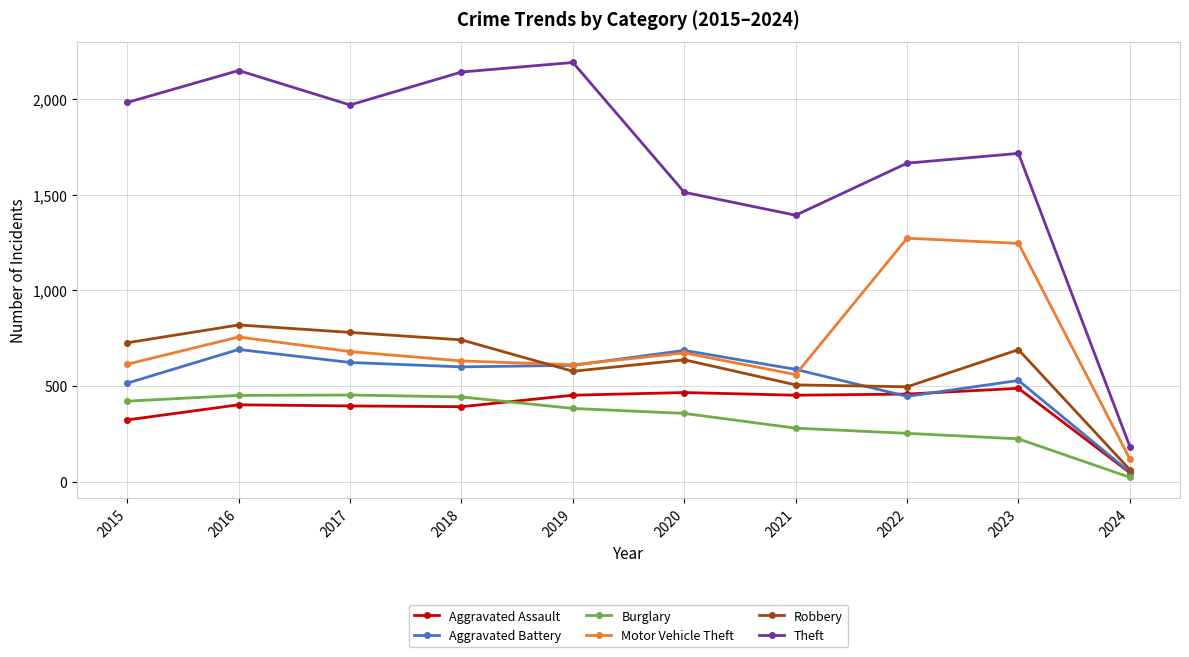

True or false: Motor Vehicle Theft has a value of 37 at 2024.

False